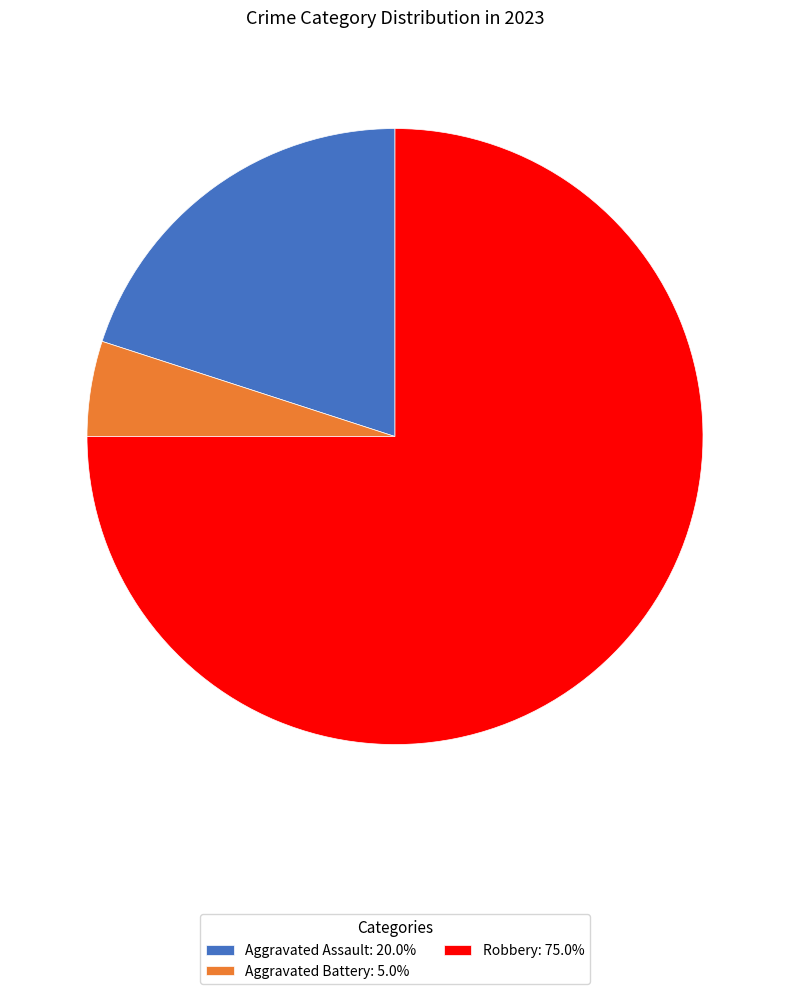

Is the sum of Aggravated Battery: 5.0% and Aggravated Assault: 20.0% greater than half?

No